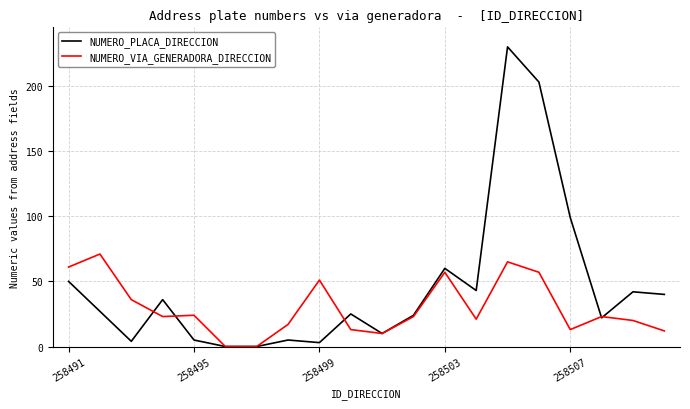

List the series in order of their overall mean, lowest first.

NUMERO_VIA_GENERADORA_DIRECCION, NUMERO_PLACA_DIRECCION